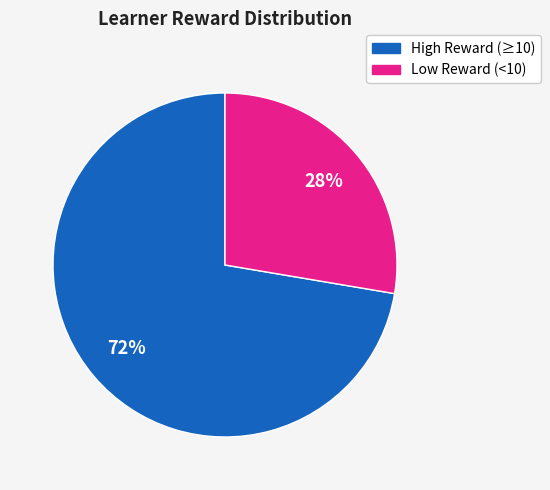

Is there a majority slice in this chart?

Yes